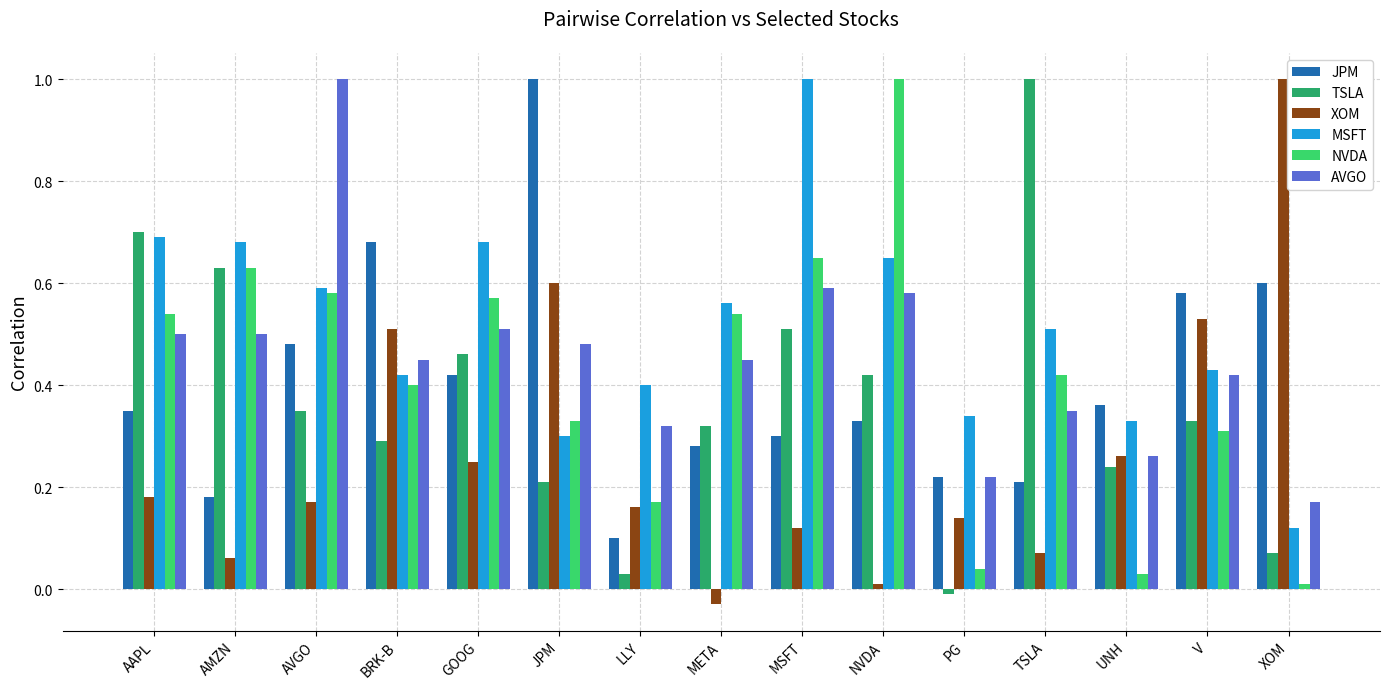

Which series has the largest total across all categories?

MSFT